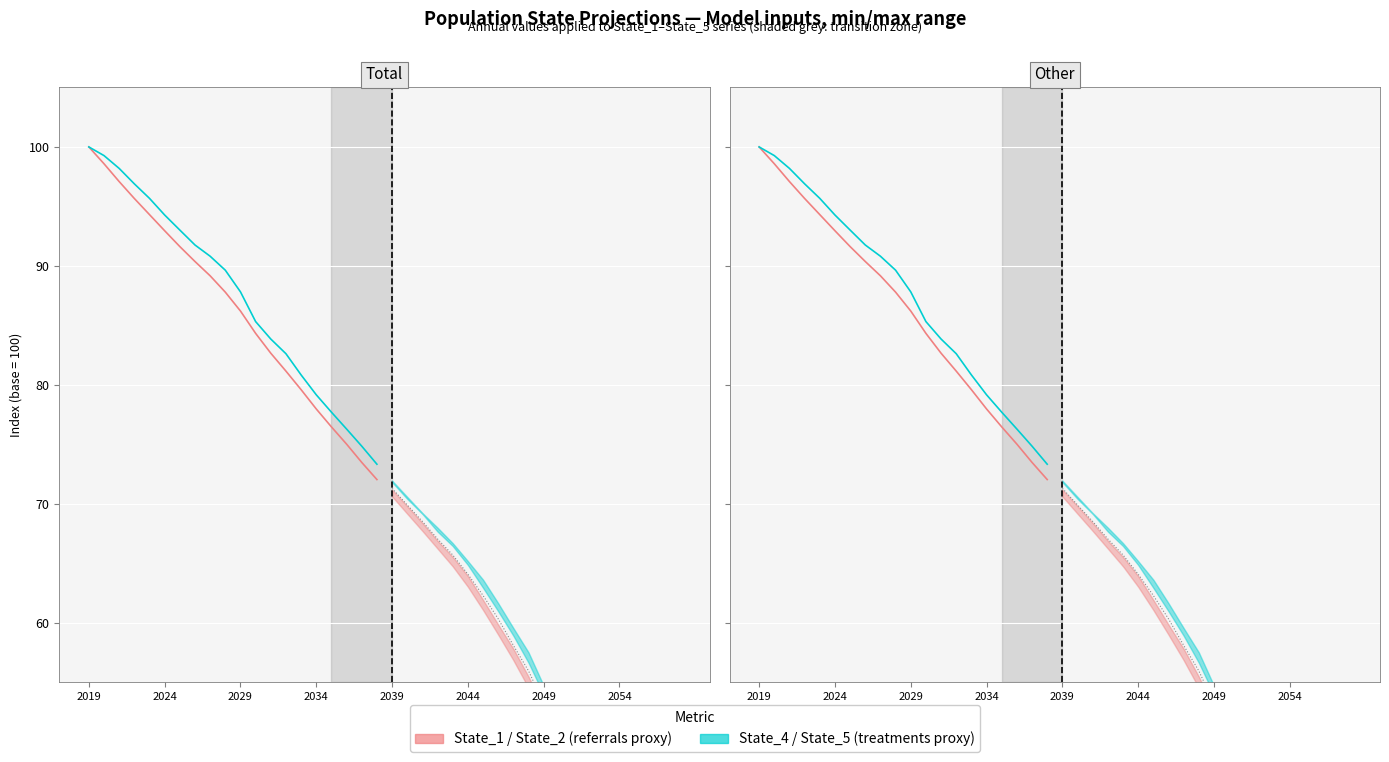

Is it true that State_5 (treatments proxy) equals 87.8 at 2029?

True